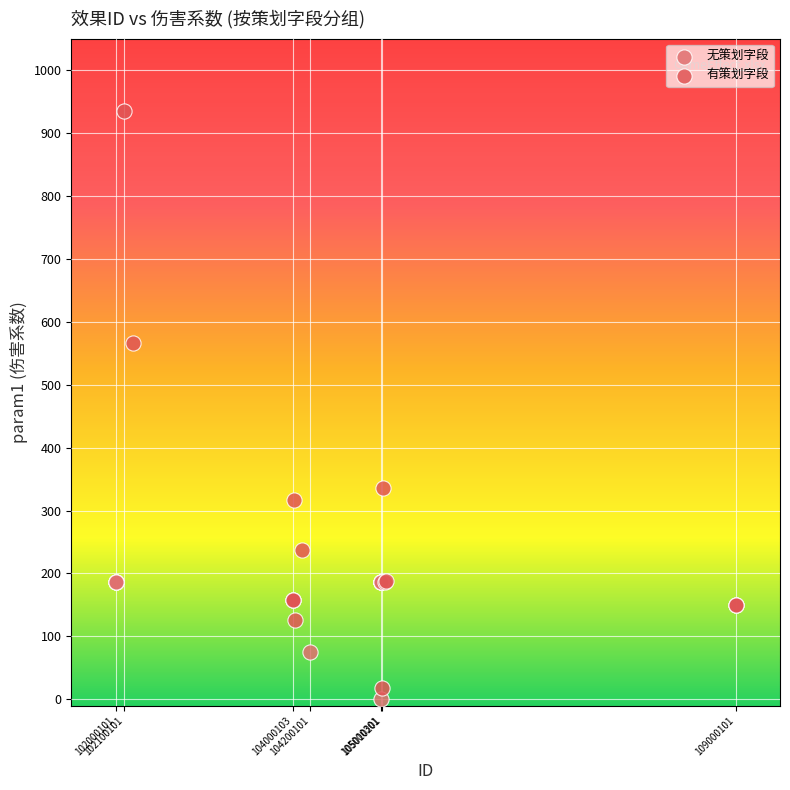

Which series has the widest spread of Y values?

有策划字段